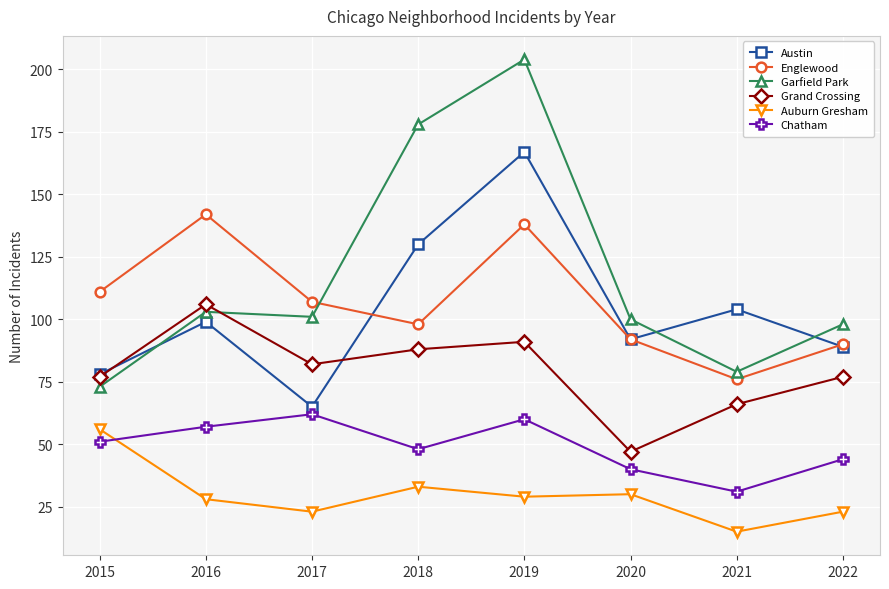

Rank the series at 2016 from highest to lowest value.

Englewood, Grand Crossing, Garfield Park, Austin, Chatham, Auburn Gresham